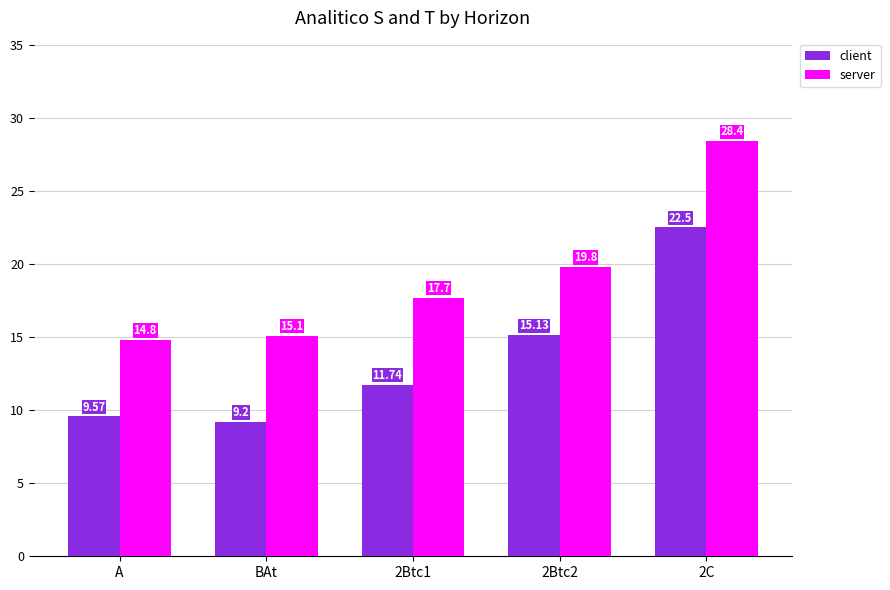

How many bars are there in total?

10